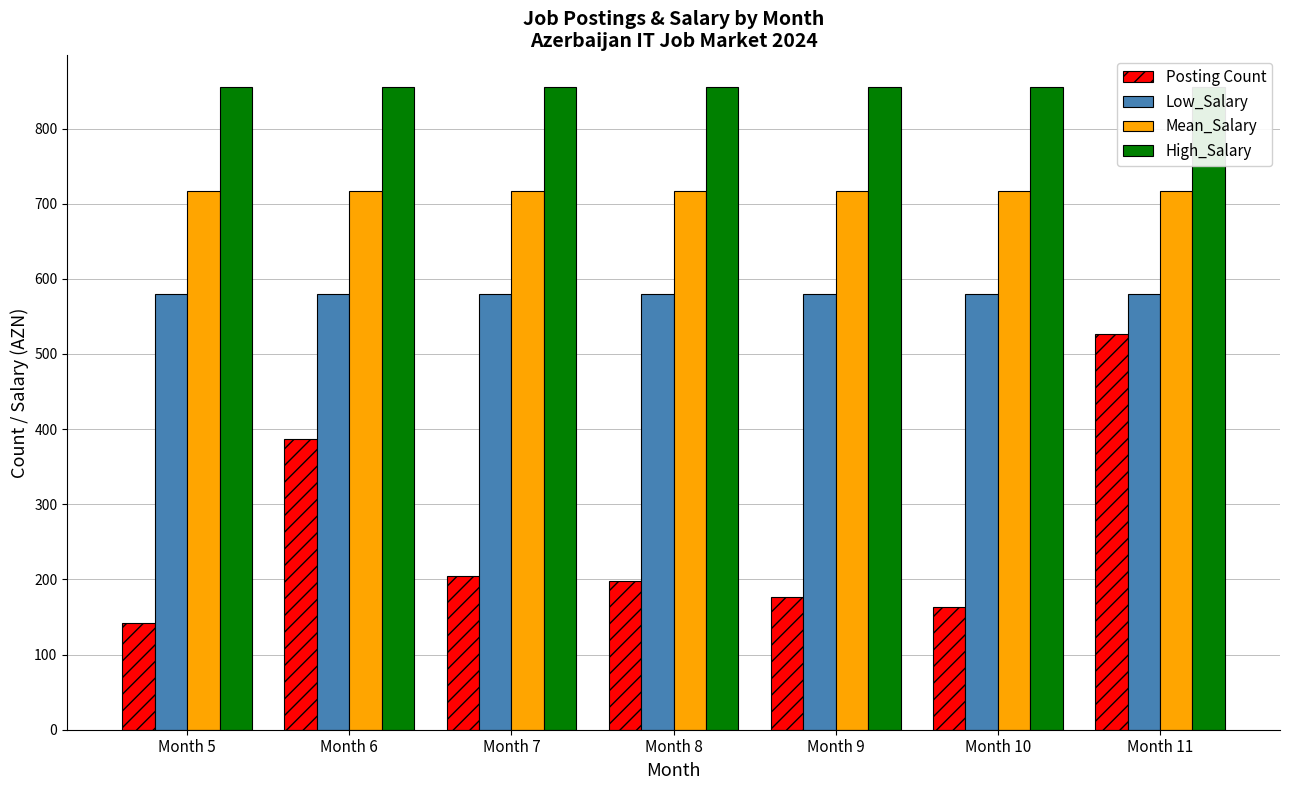

True or false: High_Salary has a value of 854.7 at Month 11.

True